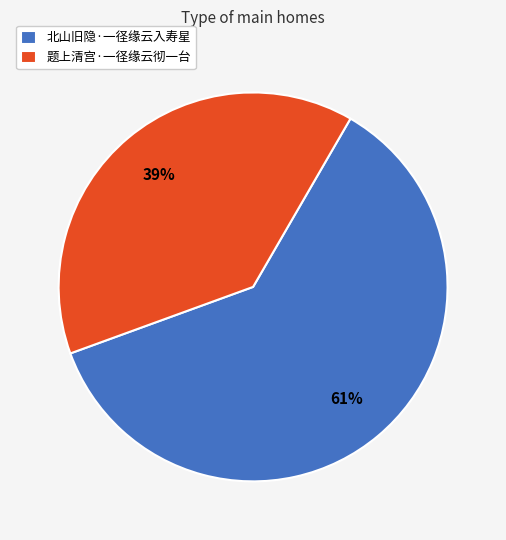

Approximately how many times larger is the value at 北山旧隐·一径缘云入寿星 compared to 题上清宫·一径缘云彻一台?

1.6